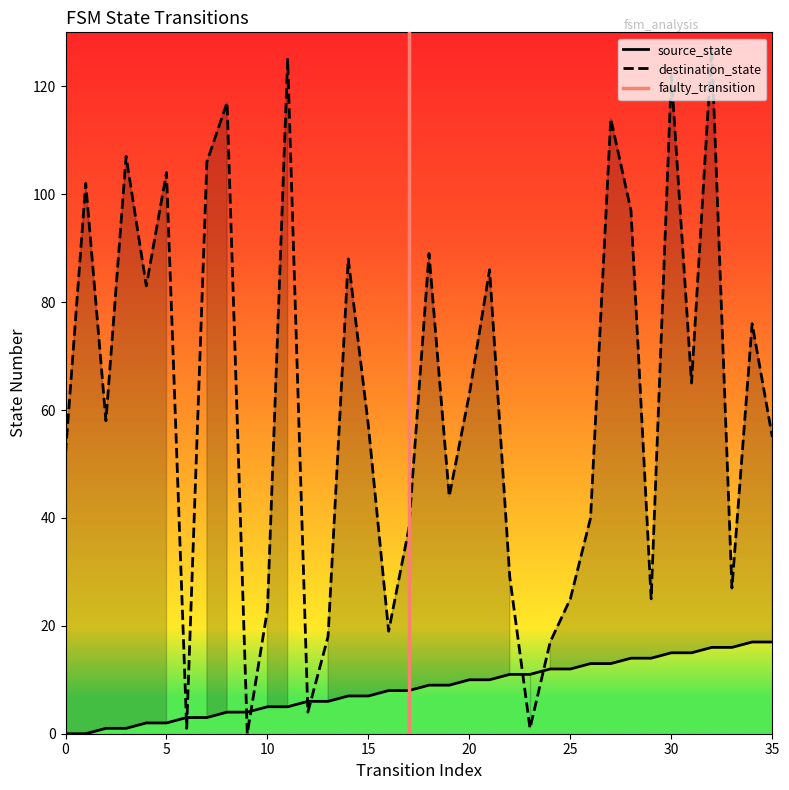

True or false: destination_state and source_state cross at least once.

True